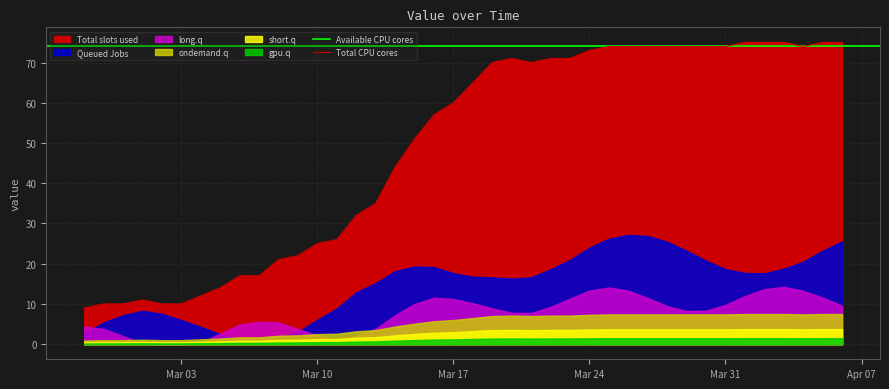

How many lines are shown in the chart?

1